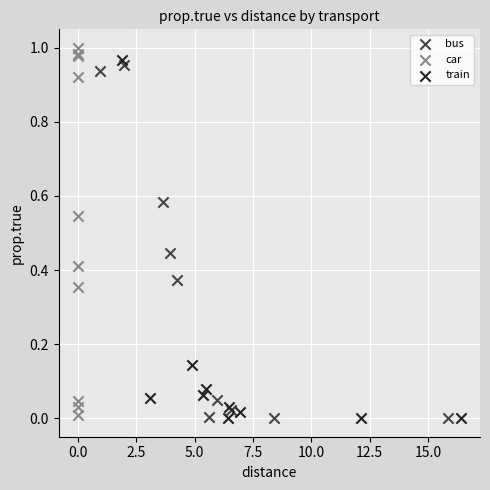

What are all the series names shown in the legend?

bus, car, train